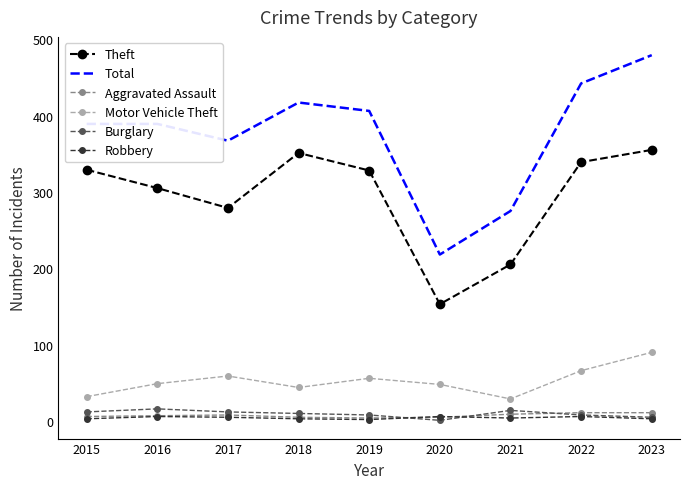

What is the sum of all Total values?

3382